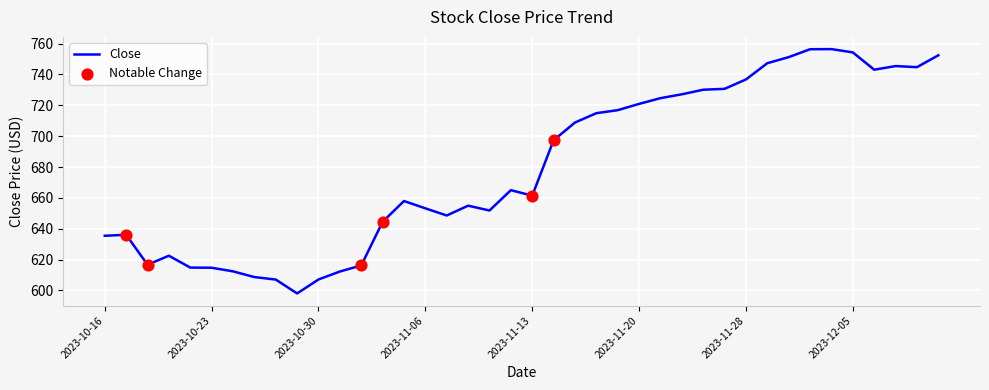

What is the greatest value displayed?

756.4